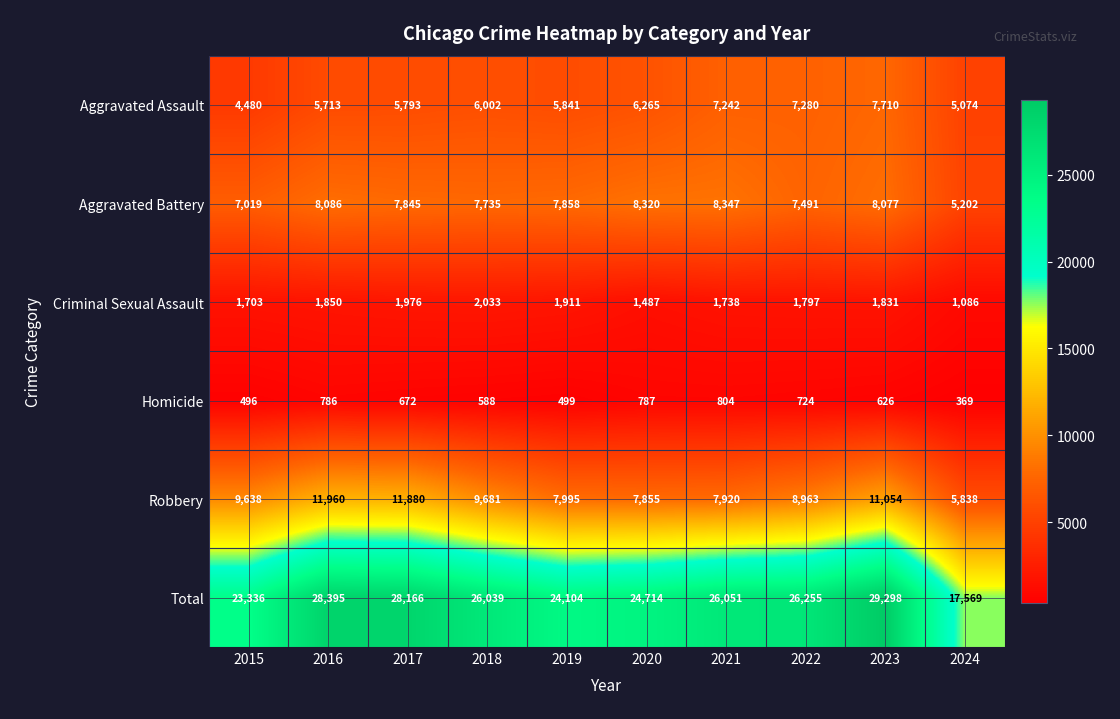

Which series has the largest range (max minus min)?

Total